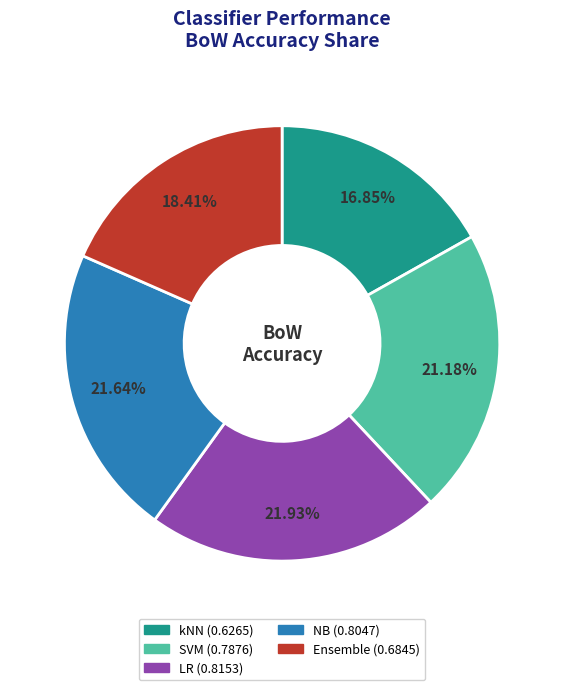

To the nearest percent, what is the difference between the largest and smallest slice percentages?

5%